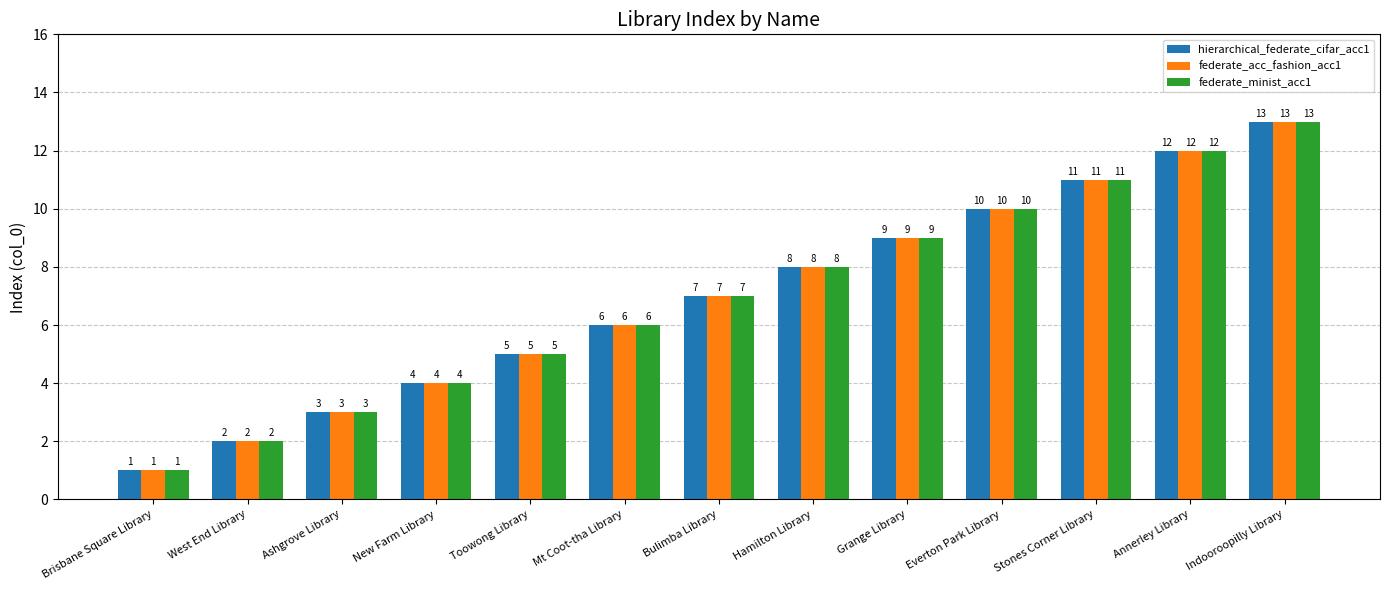

List the labels in order of hierarchical_federate_cifar_acc1 value, largest first.

Indooroopilly Library, Annerley Library, Stones Corner Library, Everton Park Library, Grange Library, Hamilton Library, Bulimba Library, Mt Coot-tha Library, Toowong Library, New Farm Library, Ashgrove Library, West End Library, Brisbane Square Library